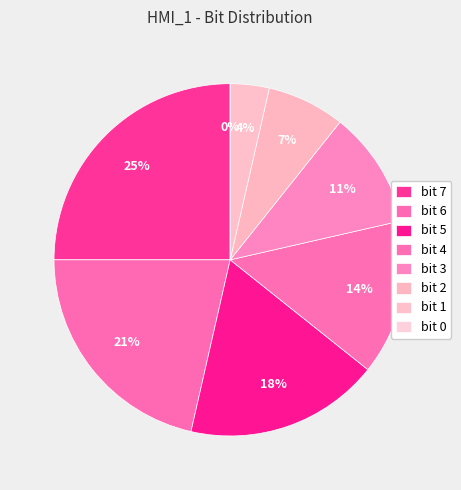

True or false: 4 accounts for 14% of the total.

True